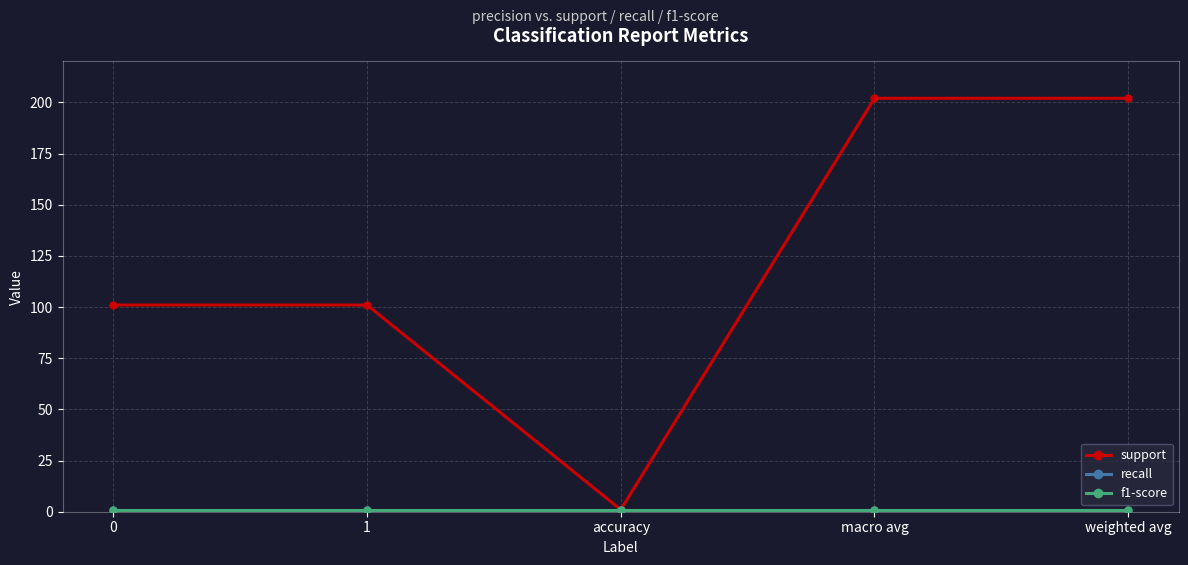

Is this an area chart (filled region under the line)?

No